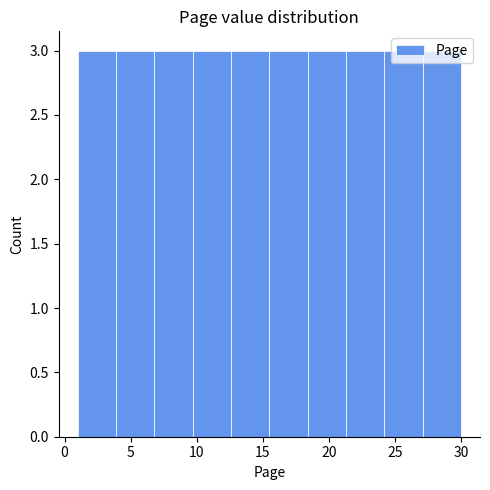

Reading left to right, list every bar in this chart as the range it spans on the x-axis followed by its height. Neither the bar edges nor the heights are printed on the chart, so give them approximately, as read against the axes.

1.0 to 3.9: 3
3.9 to 6.8: 3
6.8 to 9.7: 3
9.7 to 12.6: 3
12.6 to 15.5: 3
15.5 to 18.4: 3
18.4 to 21.3: 3
21.3 to 24.2: 3
24.2 to 27.1: 3
27.1 to 30.0: 3